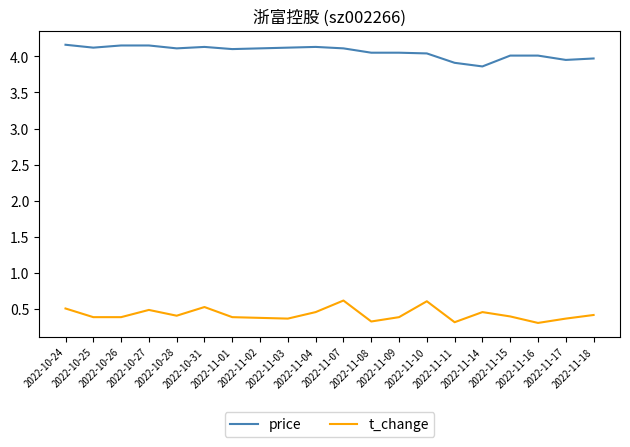

What are all the series names shown in the legend?

price, t_change